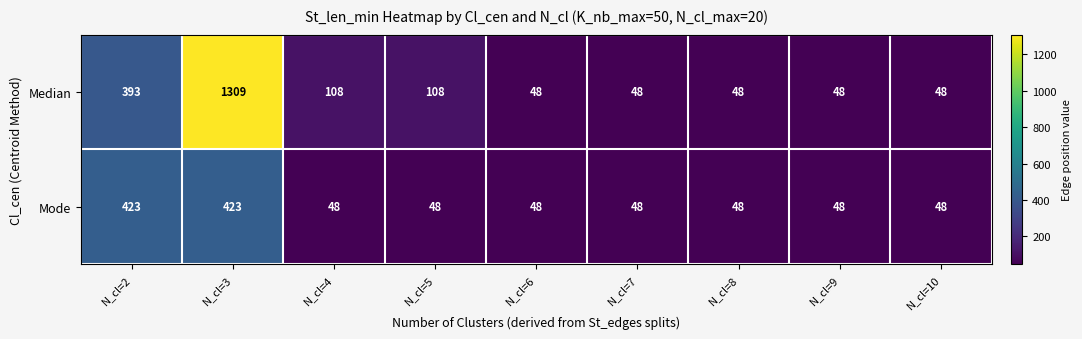

Count the number of data series in this chart.

2